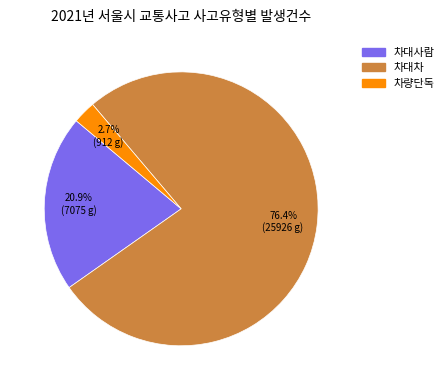

Do 차대차 and 차량단독 together represent more than half of the pie?

Yes